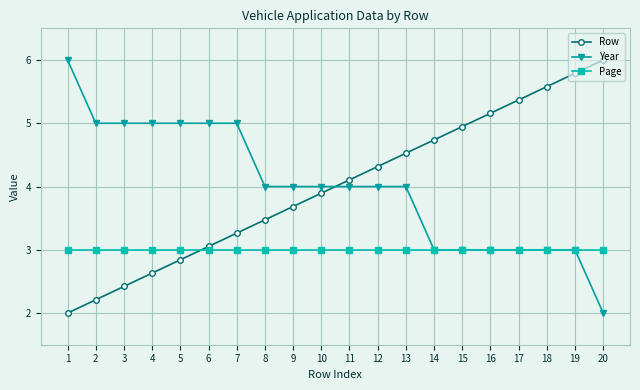

At which label does Year reach its peak?

1